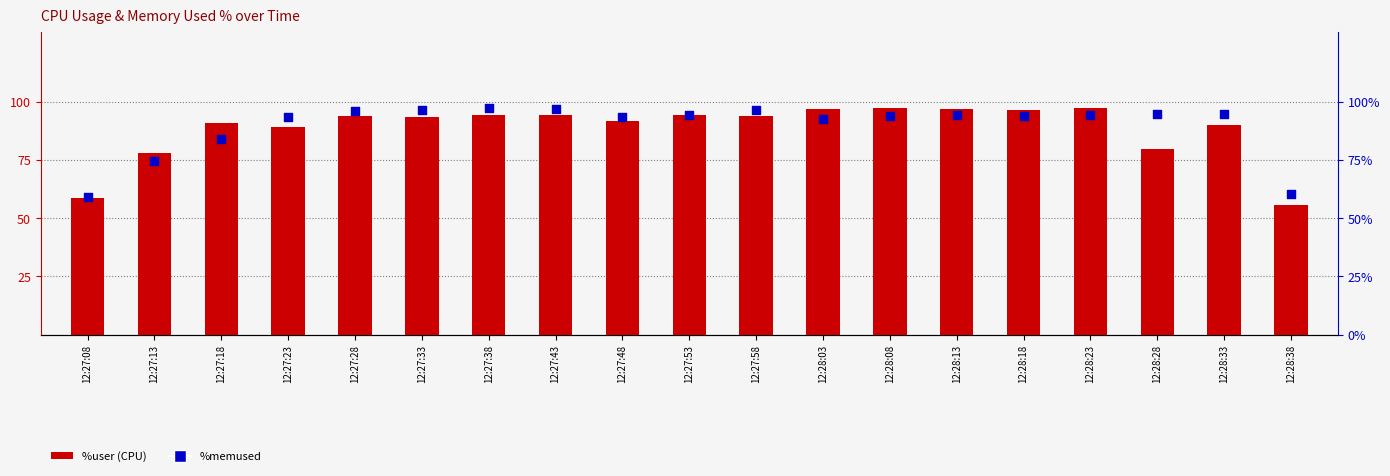

Which series has the largest total across all categories?

%memused